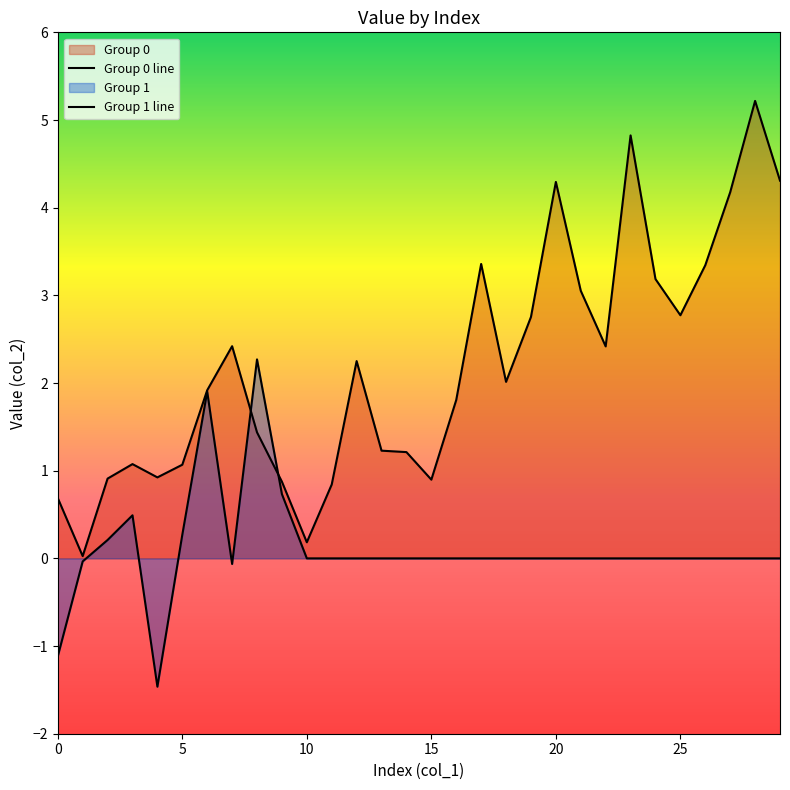

Reading left to right, transcribe all the data shown in this chart.

Group 0 line: 0.7	0.0	0.9	1.1	0.9	1.1	1.9	2.4	1.4	0.9	0.2	0.8	2.3	1.2	1.2	0.9	1.8	3.4	2.0	2.8	4.3	3.1	2.4	4.8	3.2	2.8	3.3	4.2	5.2	4.3
Group 1 line: -1.1	-0.0	0.2	0.5	-1.5	0.3	1.9	-0.1	2.3	0.7	0.0	0.0	0.0	0.0	0.0	0.0	0.0	0.0	0.0	0.0	0.0	0.0	0.0	0.0	0.0	0.0	0.0	0.0	0.0	0.0